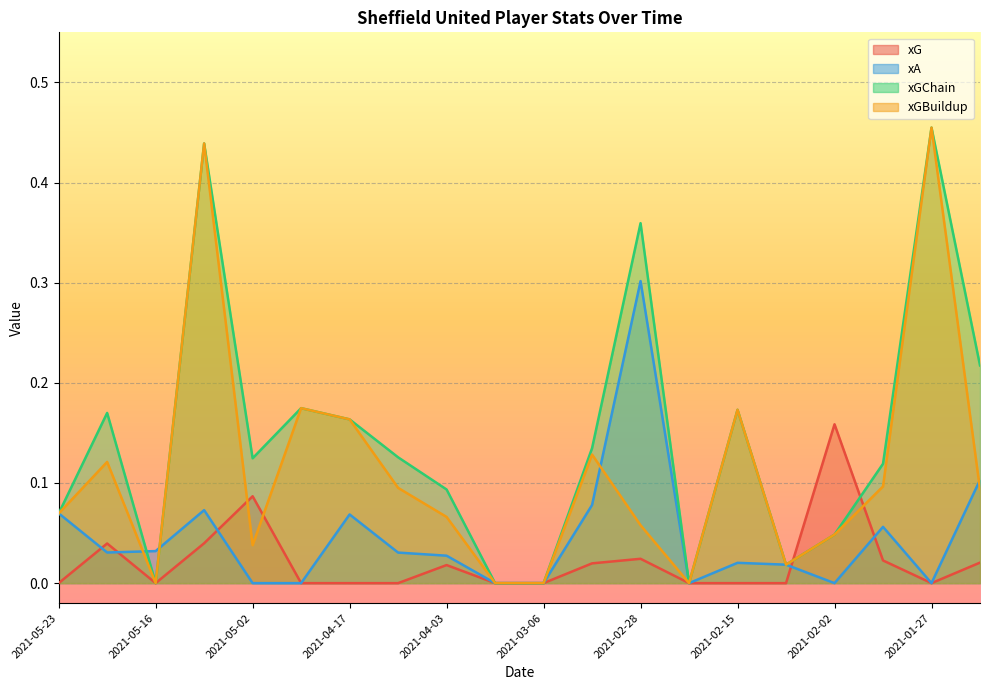

True or false: xGBuildup and xGChain intersect in this chart.

False